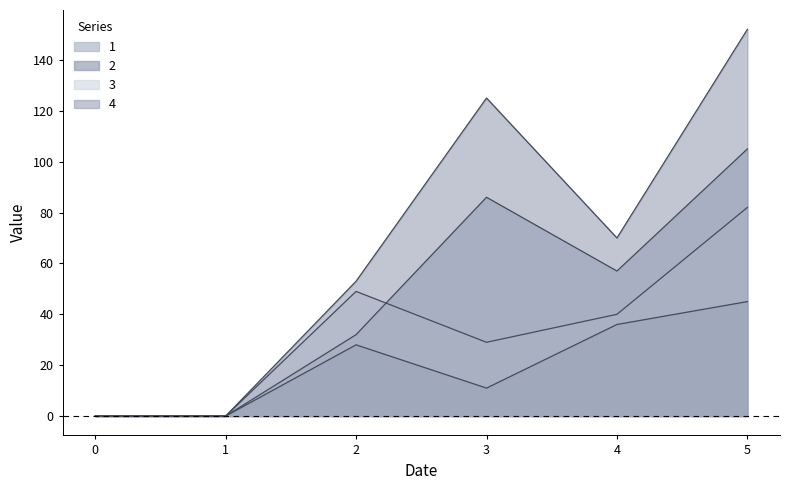

What are all the series names shown in the legend?

1, 2, 3, 4